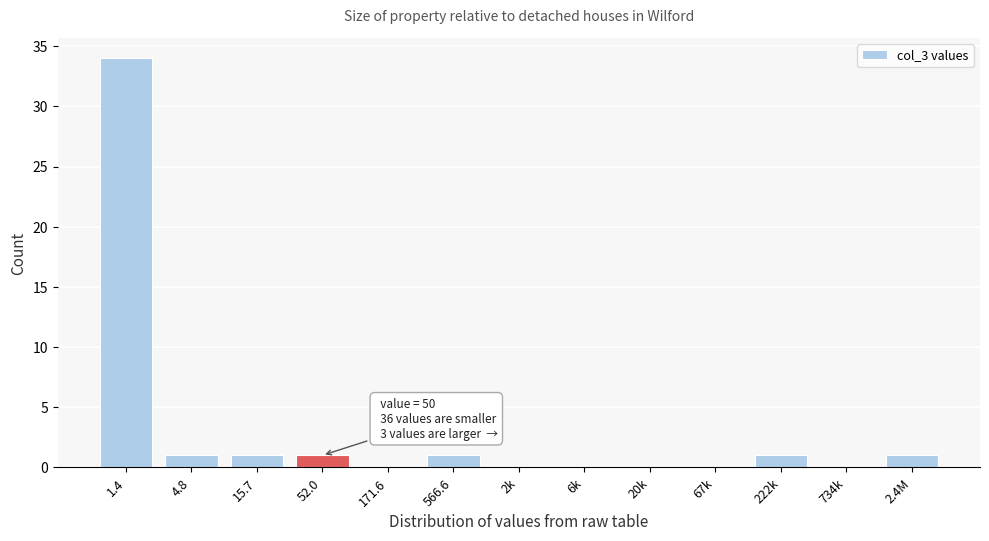

Reading left to right, what are all the values shown in this chart?

1.4=34	4.8=1	15.7=1	52.0=1	171.6=0	566.6=1	2k=0	6k=0	20k=0	67k=0	222k=1	734k=0	2.4M=1